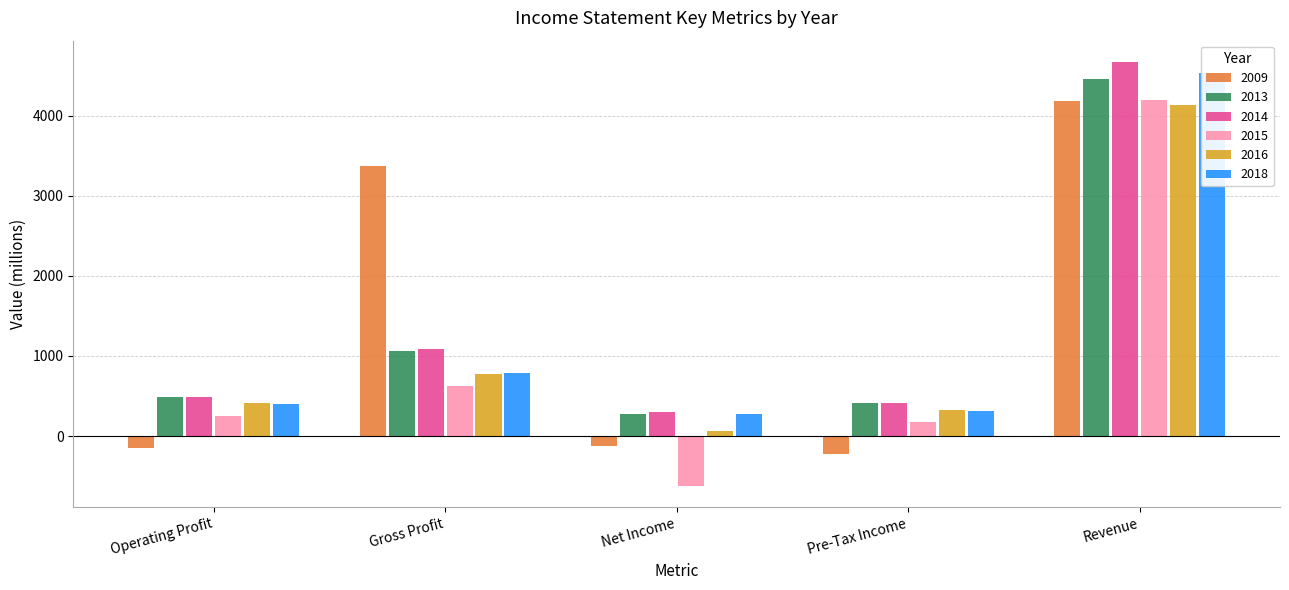

What is the label of the 5th bar from the right?

Operating Profit